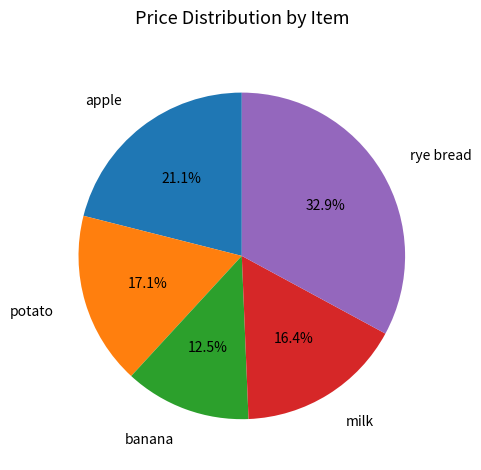

What is the ratio of the value at apple to the value at milk?

1.3